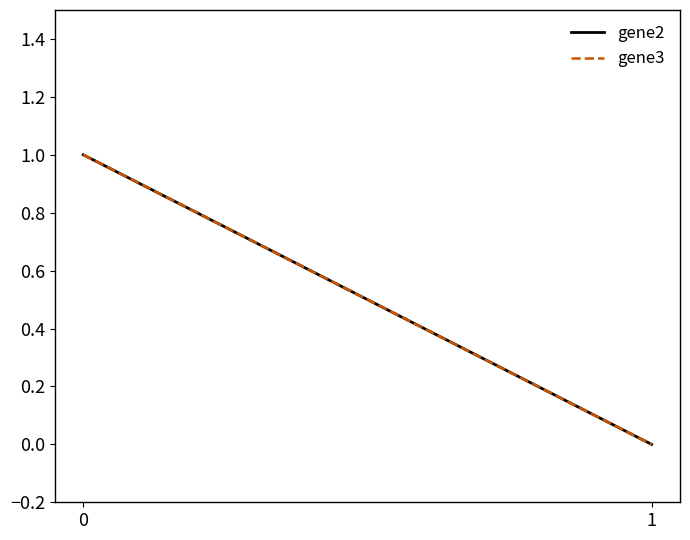

How many positive values does the gene3 series have?

1